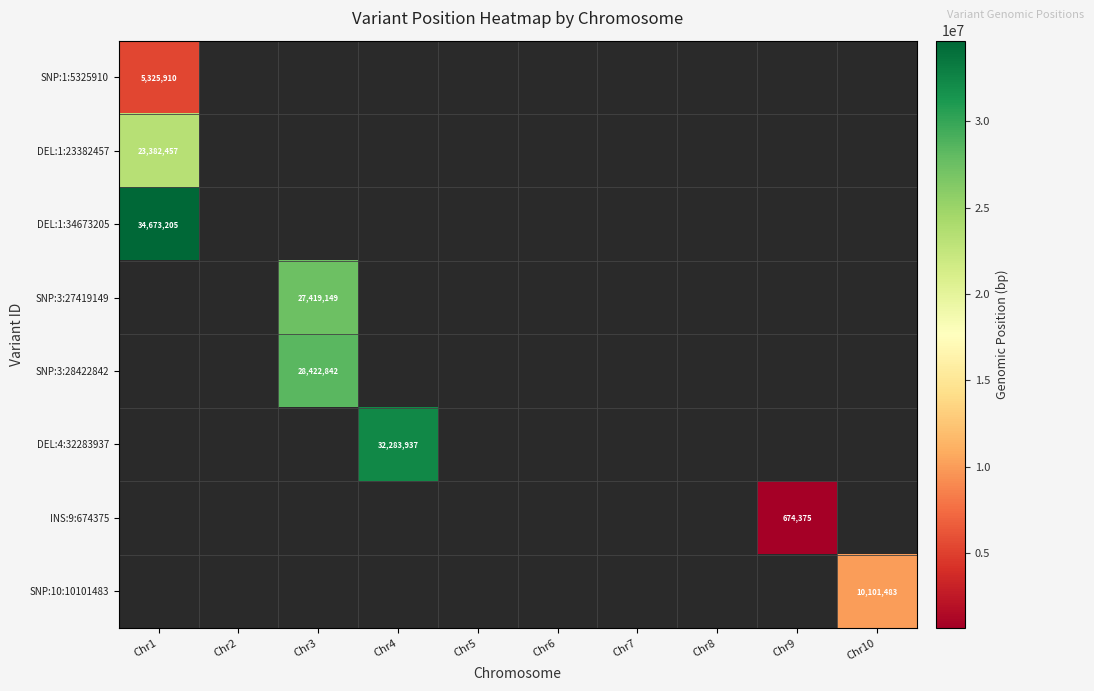

Which series changed the most between Chr3 and Chr7?

SNP:3:28422842